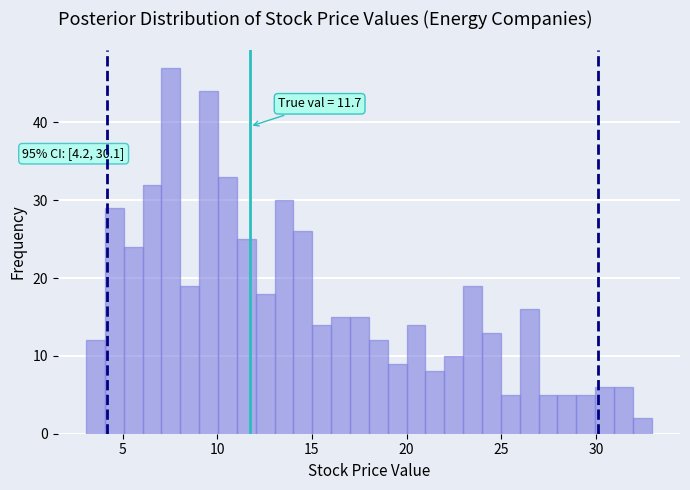

Read against the x-axis, roughly where is the centre of the tallest bar?

7.5